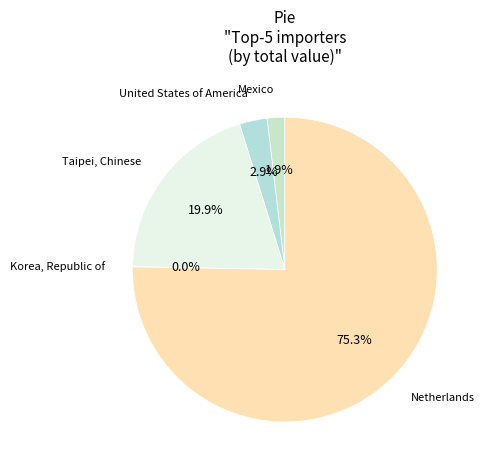

Is it true that Netherlands is 66% of the pie?

False